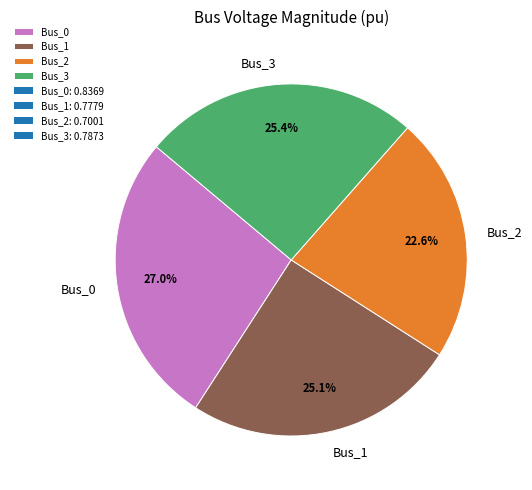

Is it true that Bus_0 is 32% of the pie?

False